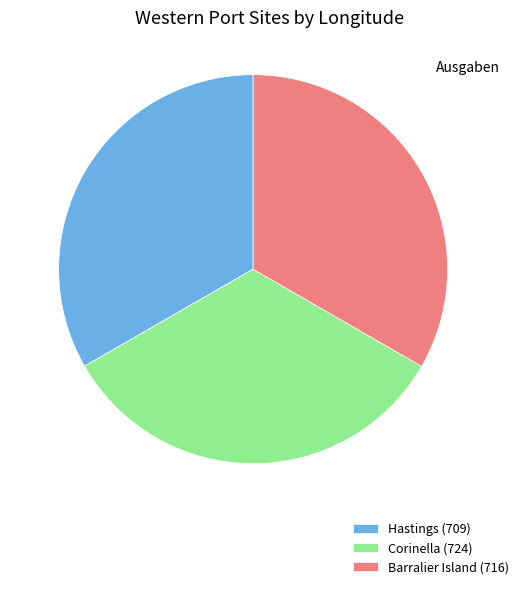

What is the ratio of the value at Corinella (724) to the value at Hastings (709)?

1.0